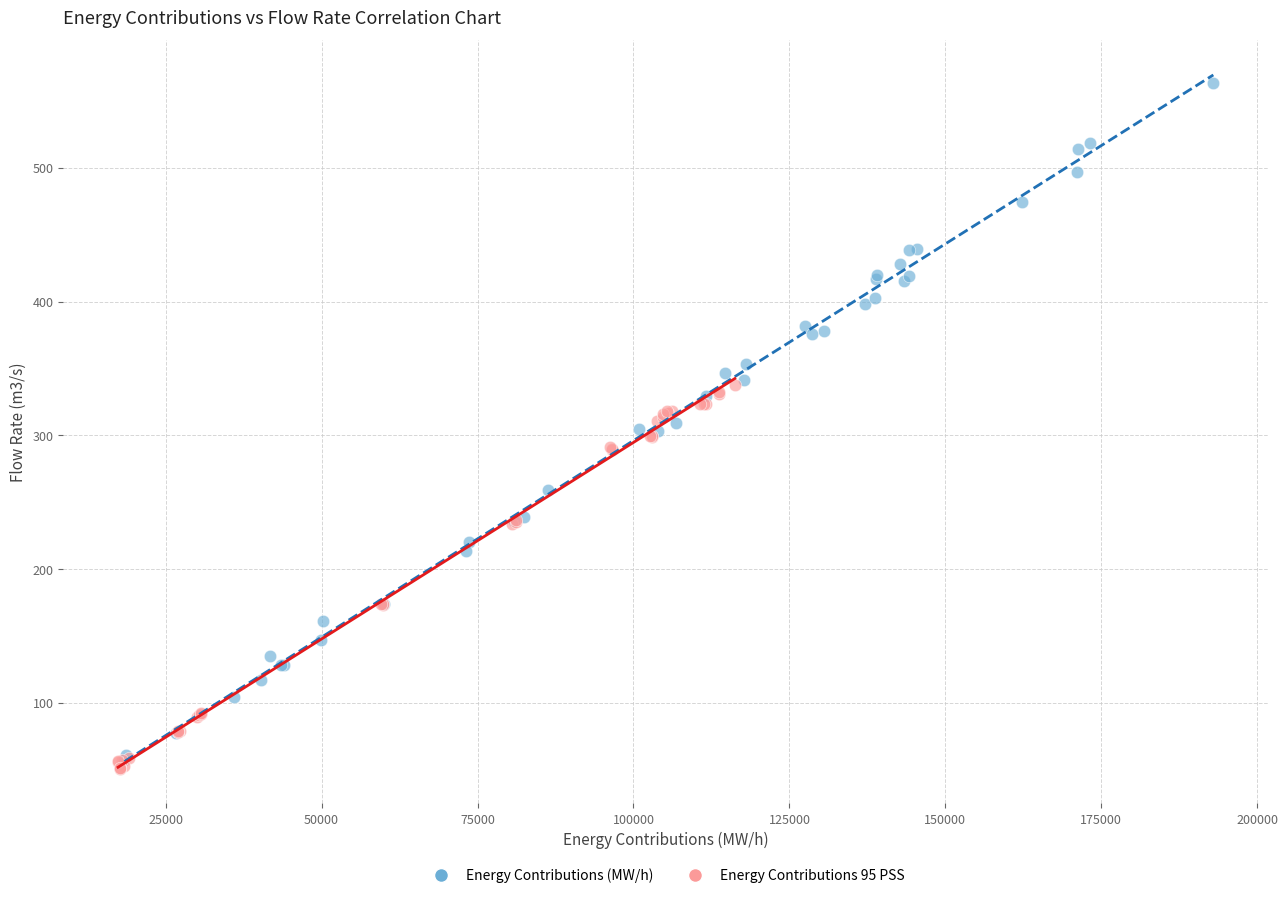

Which series contains the highest Y value?

Energy Contributions (MW/h)